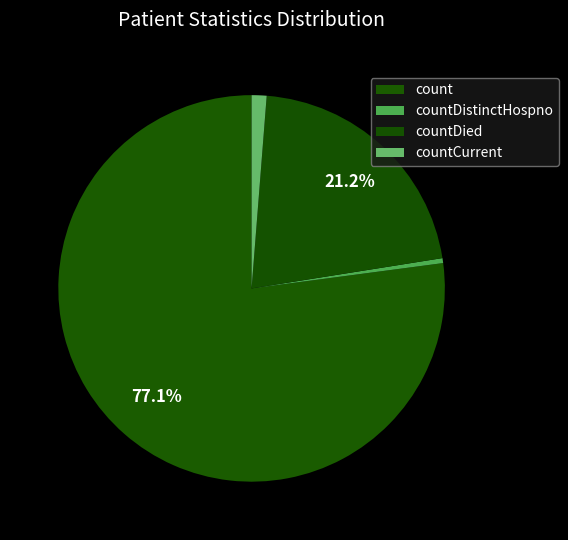

To the nearest percent, what is the difference between the countDied and countDistinctHospno slice percentages?

21%